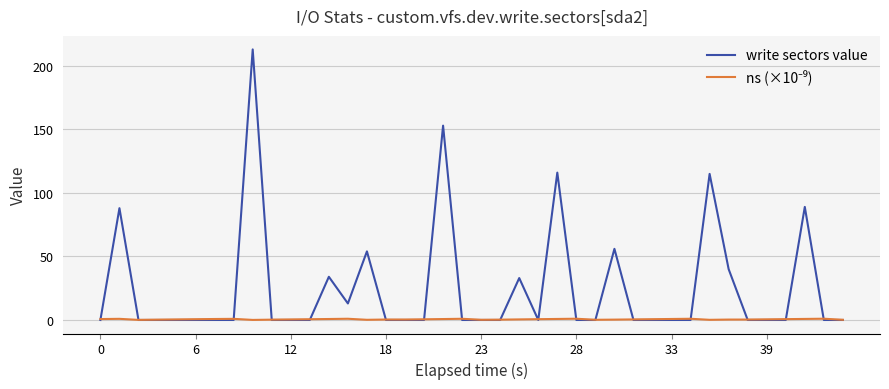

What is the maximum value shown in the chart?

213.0